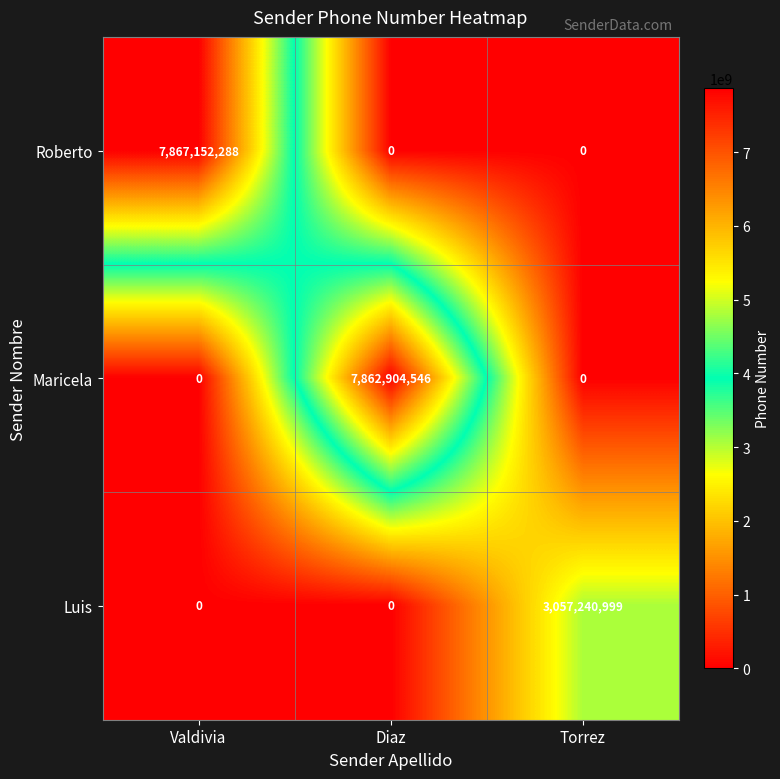

How many values in Luis are above zero?

1